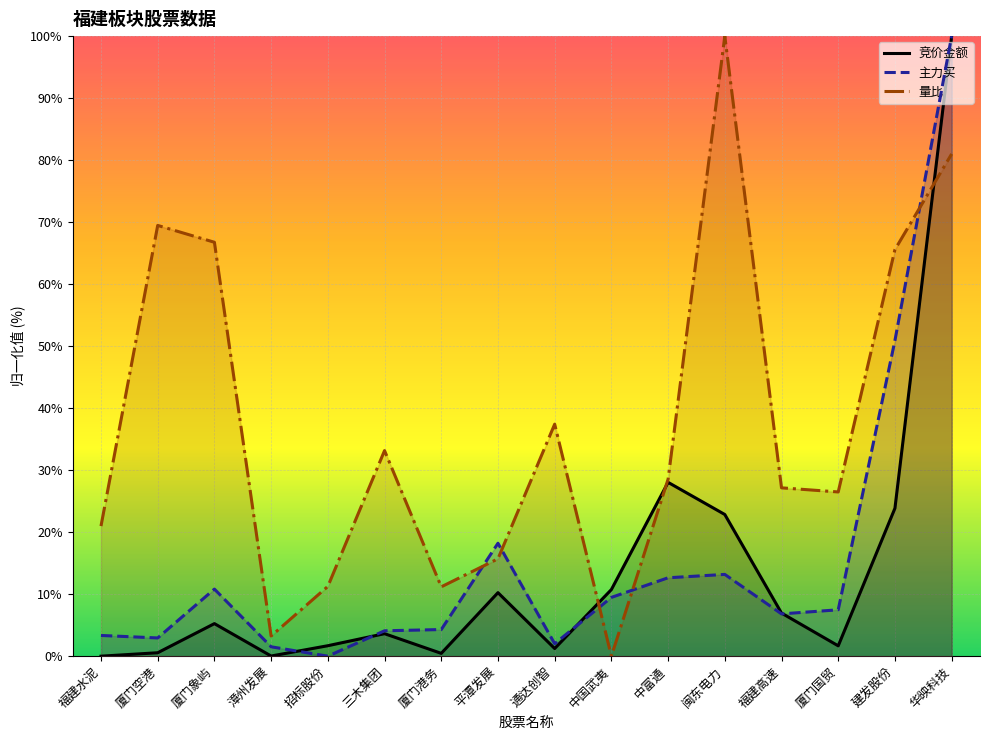

How many times do 量比 and 竞价金额 cross each other?

3